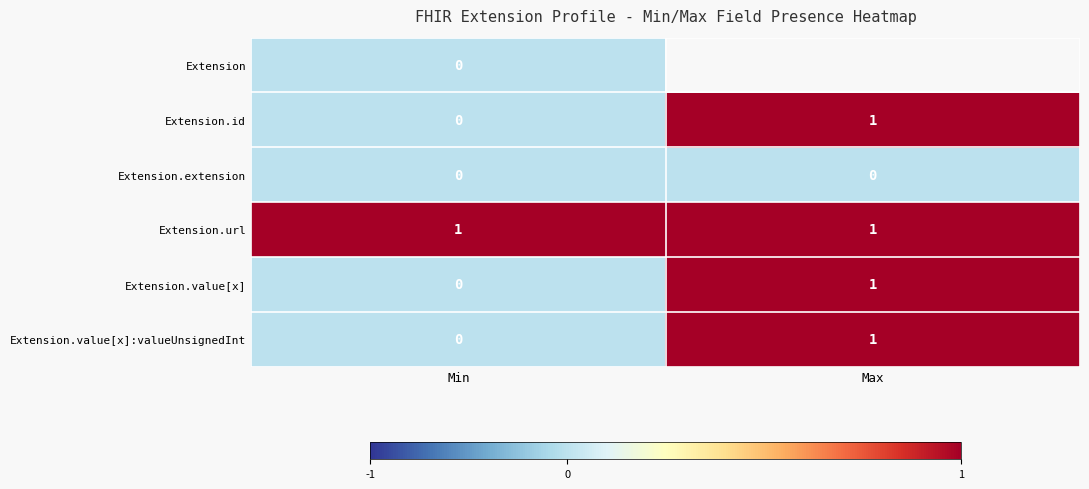

How many series are shown in this chart?

6